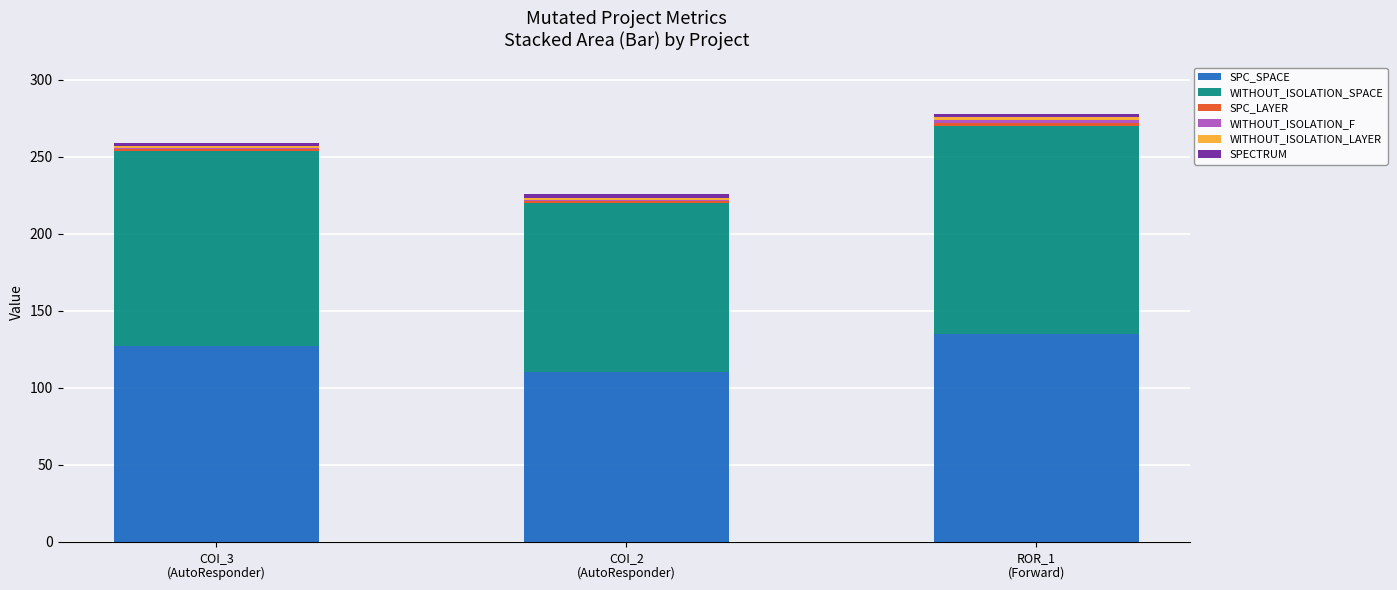

What is the lowest value of the SPC_SPACE series?

110